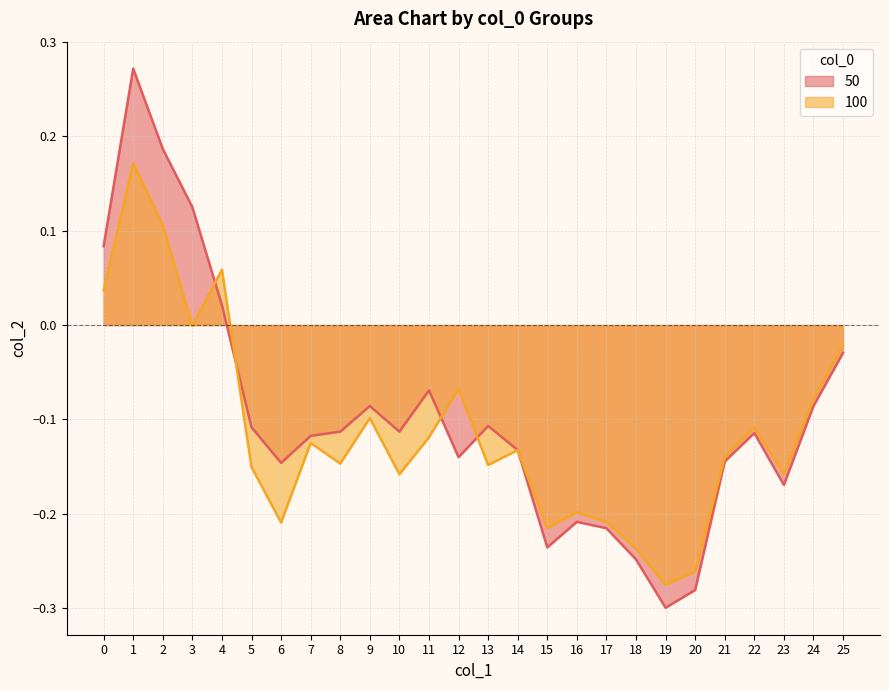

What is the difference between the maximum and minimum values in the 50 series?

0.6